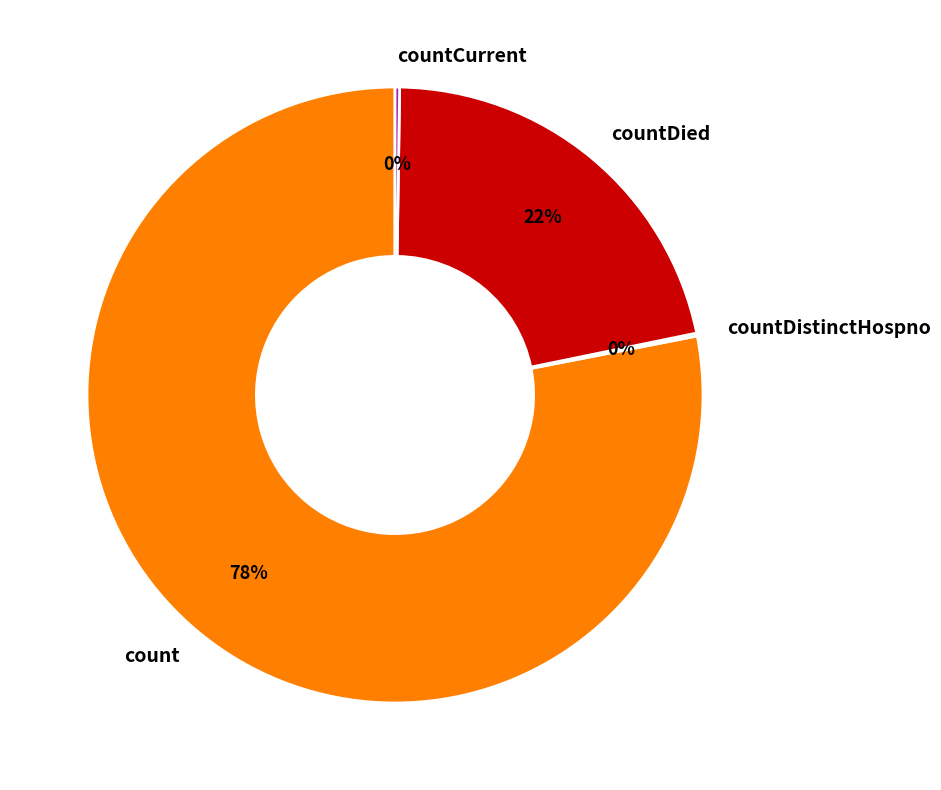

Which category has the biggest portion of the pie?

count